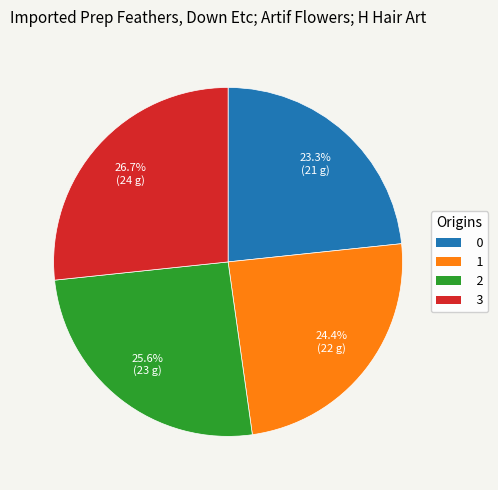

To the nearest percent, what portion does 1 represent?

24%